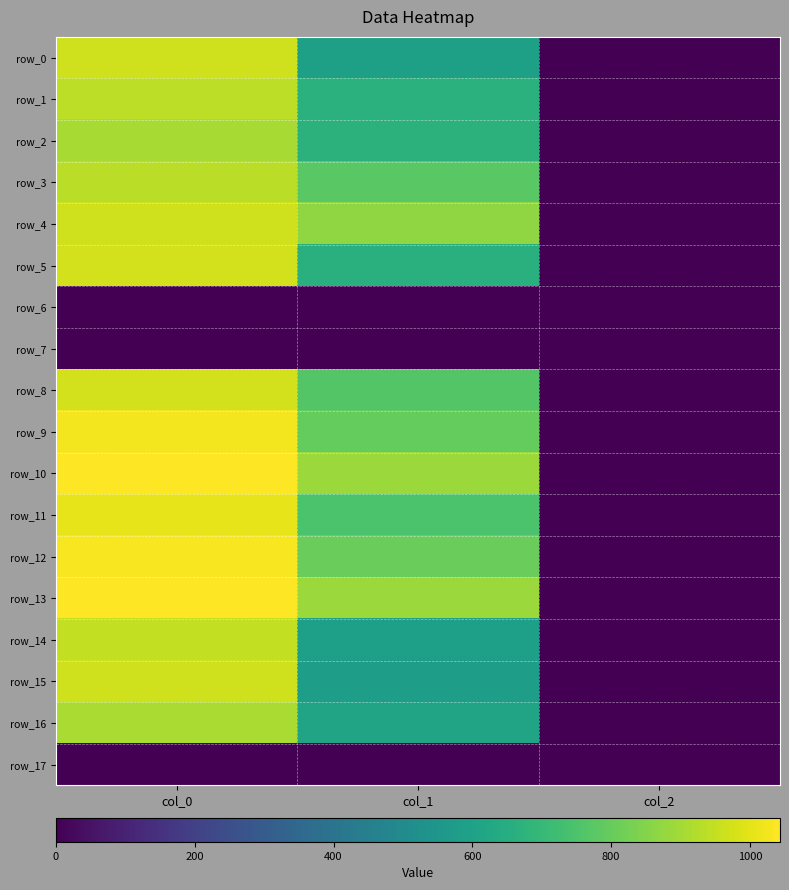

The row_17 series shows 0.0 at col_0. True or false?

True